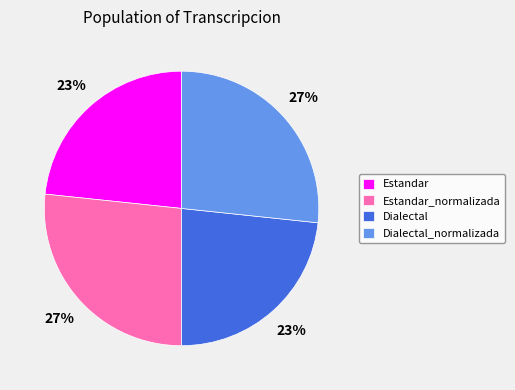

To the nearest percent, what is the combined percentage of Estandar and Estandar_normalizada?

50%